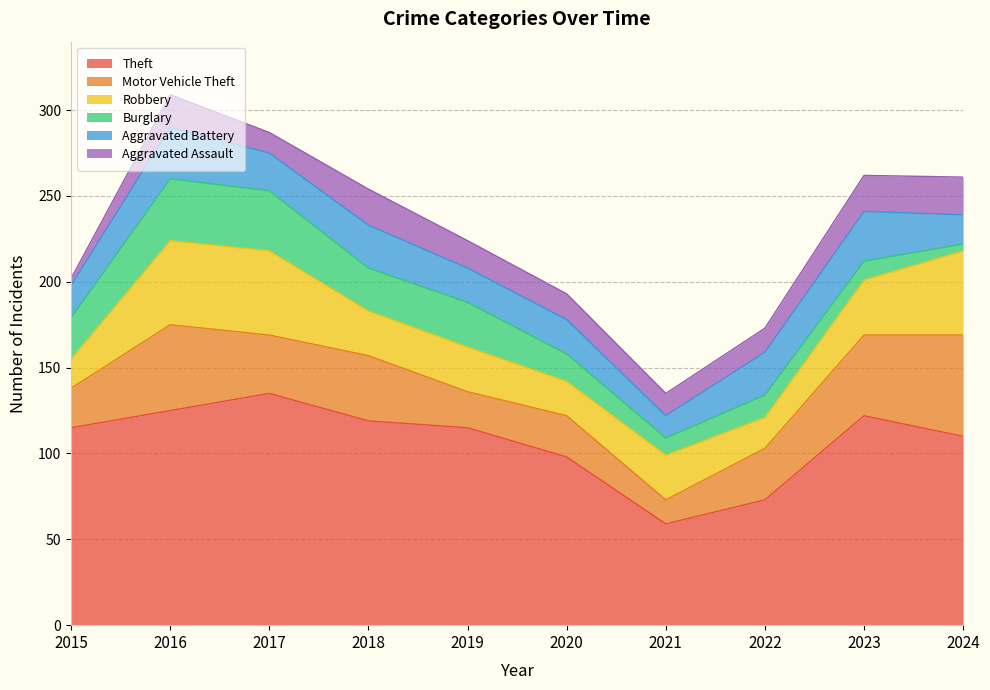

Reading left to right, list all the values displayed in this chart.

Theft: 115	125	135	119	115	98	59	73	122	110
Motor Vehicle Theft: 23	50	34	38	21	24	14	30	47	59
Robbery: 17	49	49	26	26	20	26	18	32	49
Burglary: 24	36	35	25	26	16	10	13	11	4
Aggravated Battery: 19	30	22	25	20	20	13	25	29	17
Aggravated Assault: 4	19	12	21	16	15	13	14	21	22